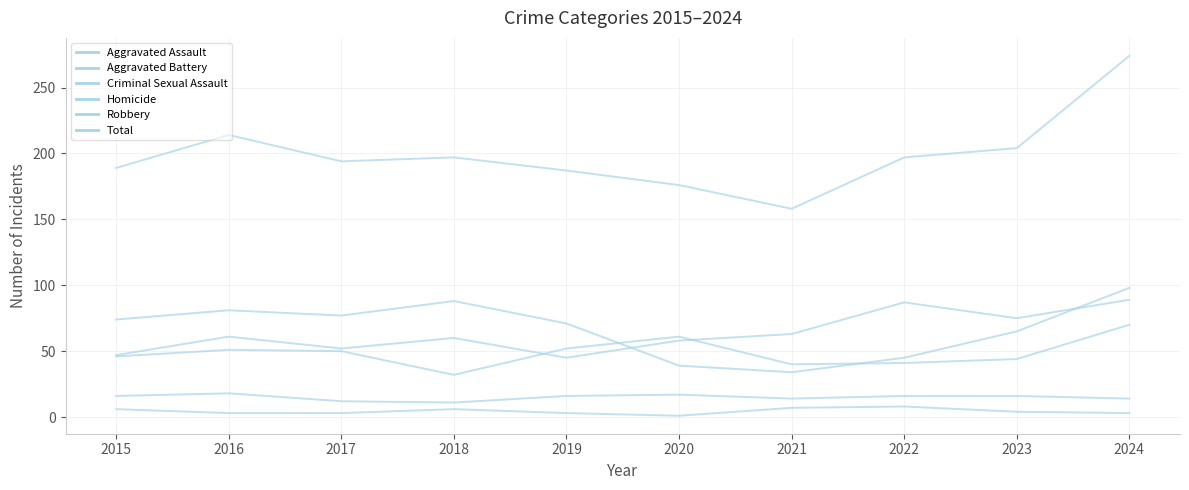

True or false: Homicide and Total intersect in this chart.

False